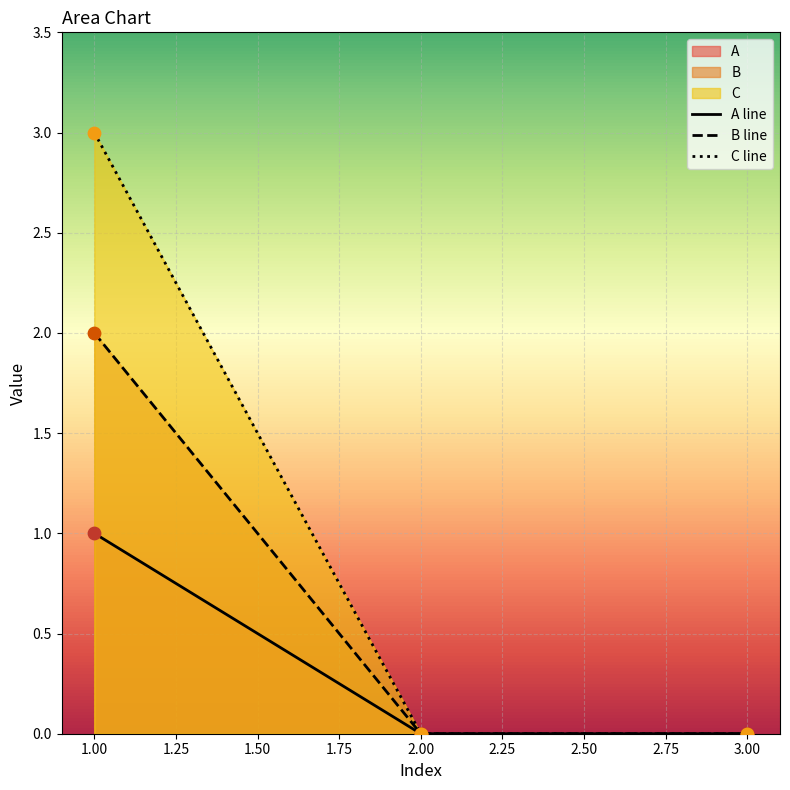

What are all the series names shown in the legend?

A line, B line, C line